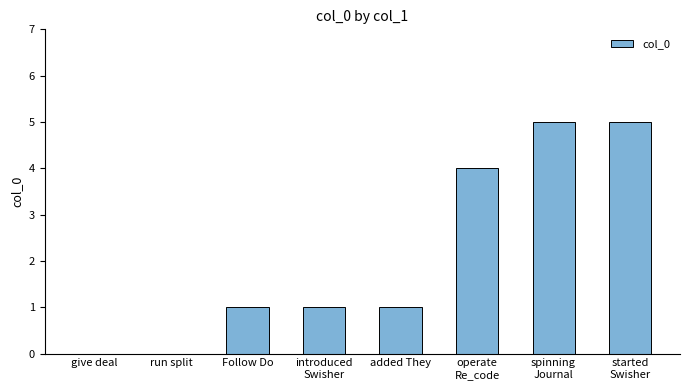

Are the bars grouped side by side (vs. stacked)?

No